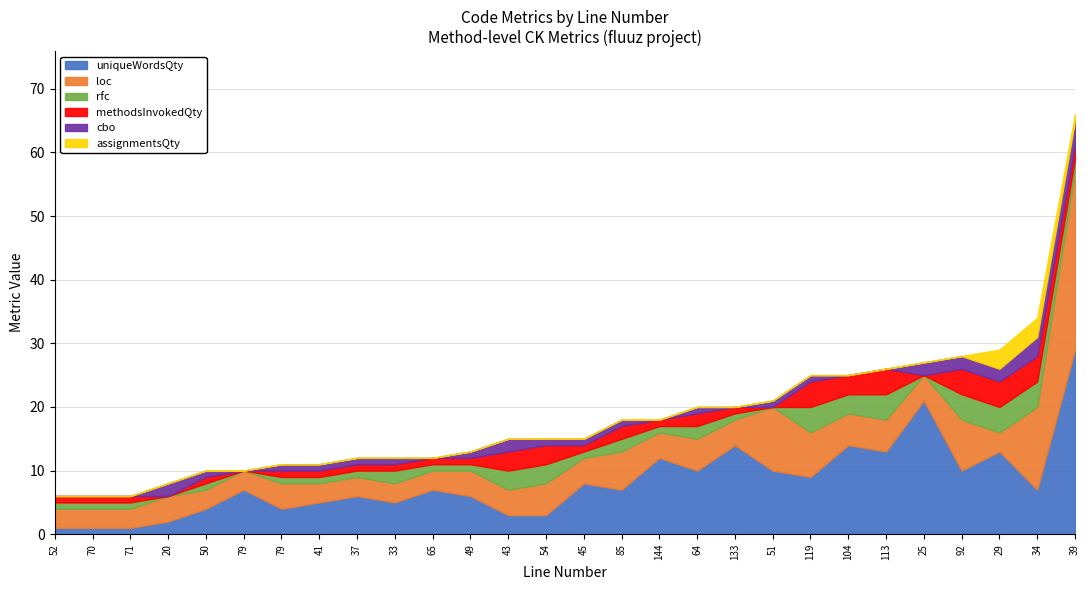

What are all the series names shown in the legend?

uniqueWordsQty, loc, rfc, methodsInvokedQty, cbo, assignmentsQty